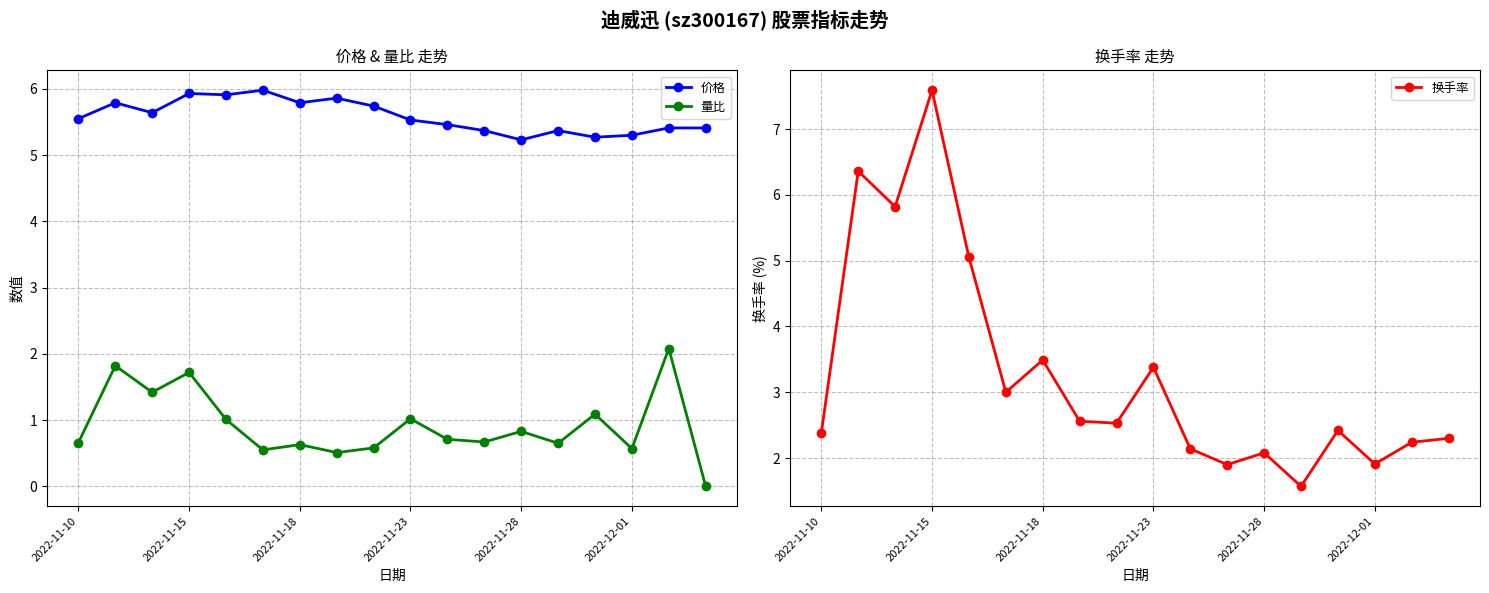

What is the total value across all series at 7?

8.9